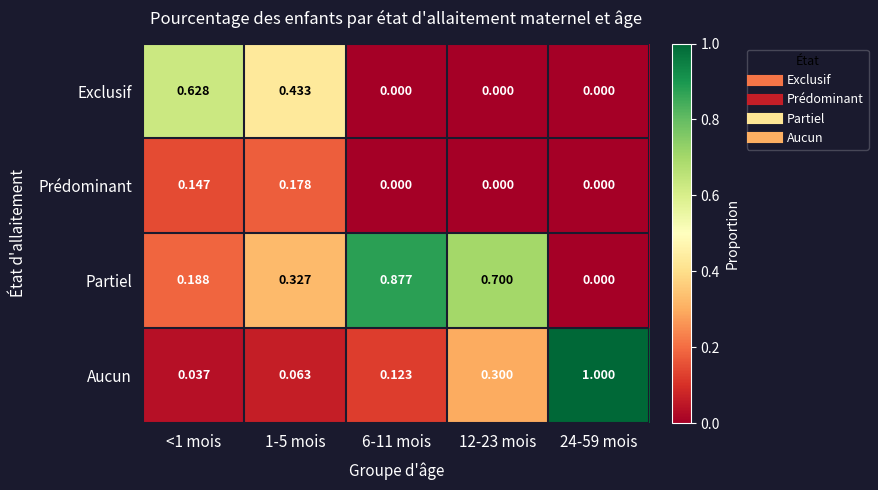

Which series has the largest total across all categories?

Partiel